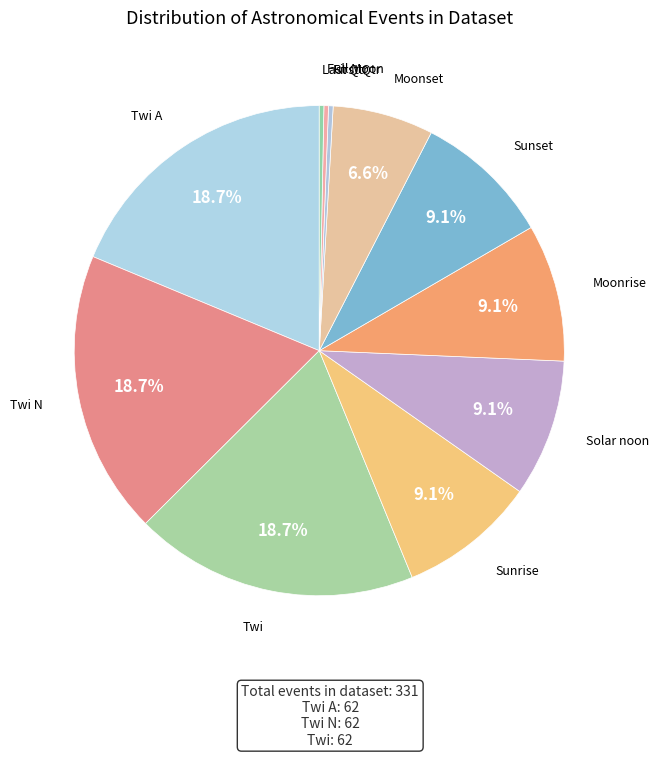

What is the ratio of the value at Sunrise to the value at Twi A?

0.5